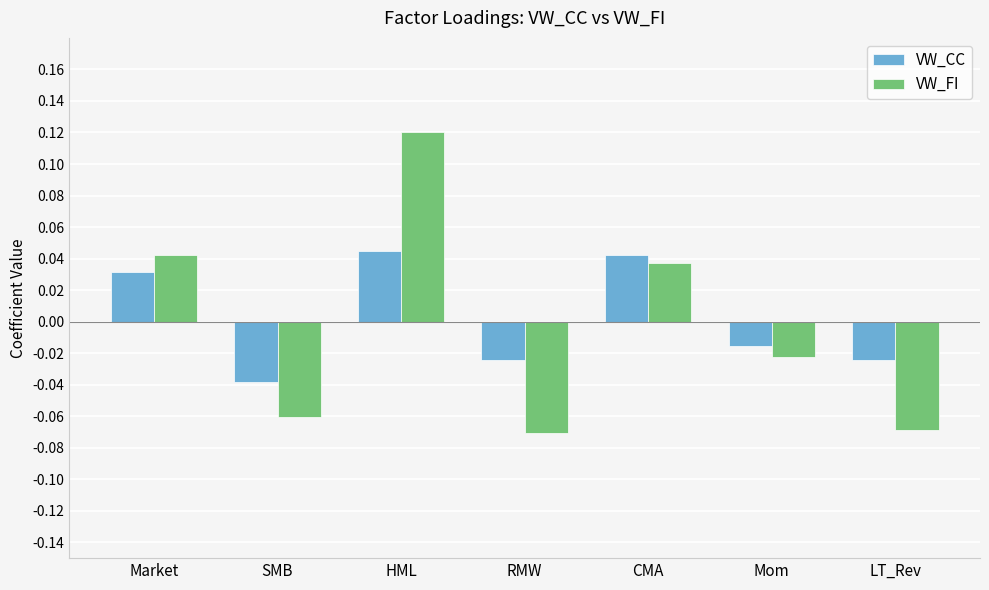

List the series in order of their peak value, lowest first.

VW_CC, VW_FI